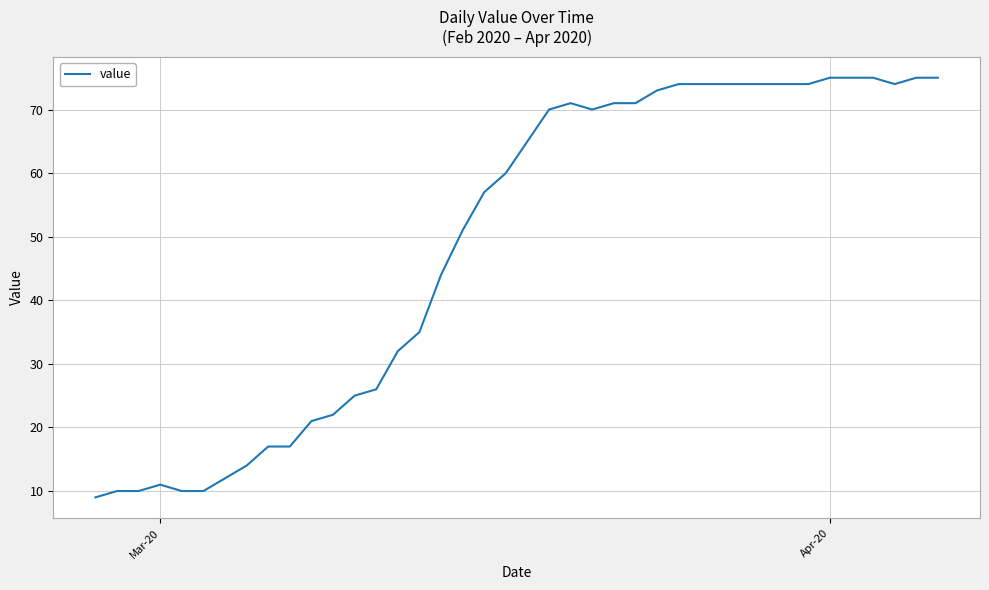

What is the difference between the maximum and minimum values?

66